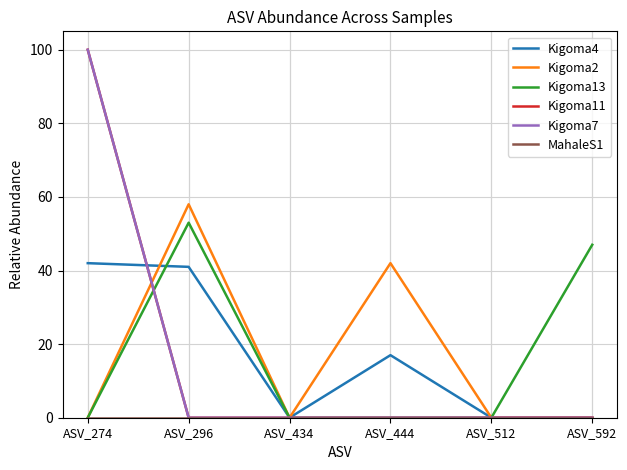

At ASV_592, list the series in order from smallest to largest.

Kigoma4, Kigoma2, Kigoma11, Kigoma7, MahaleS1, Kigoma13